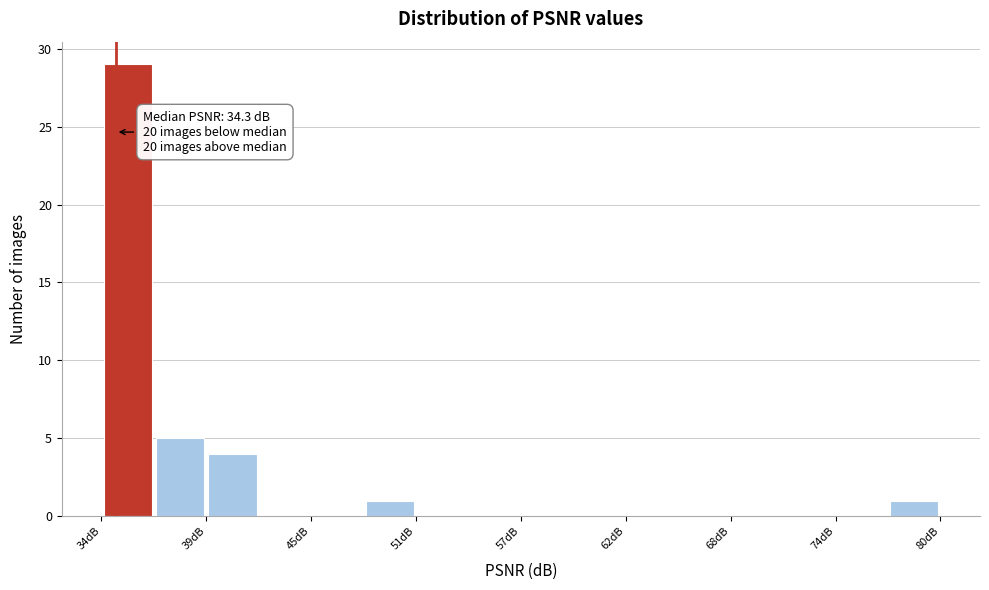

Read against the x-axis, roughly where is the centre of the tallest bar?

35